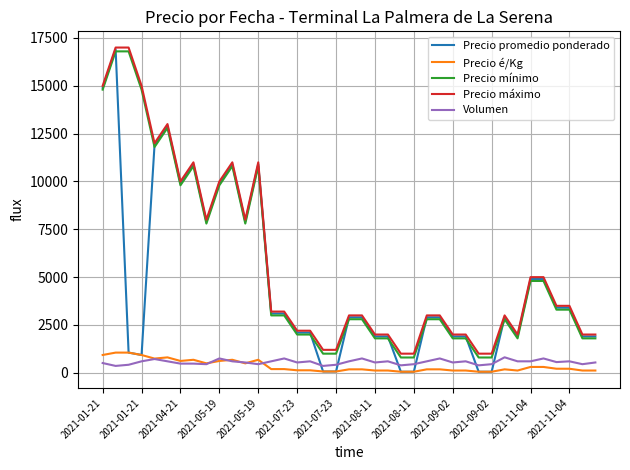

True or false: Precio mínimo and Precio máximo cross at least once.

False